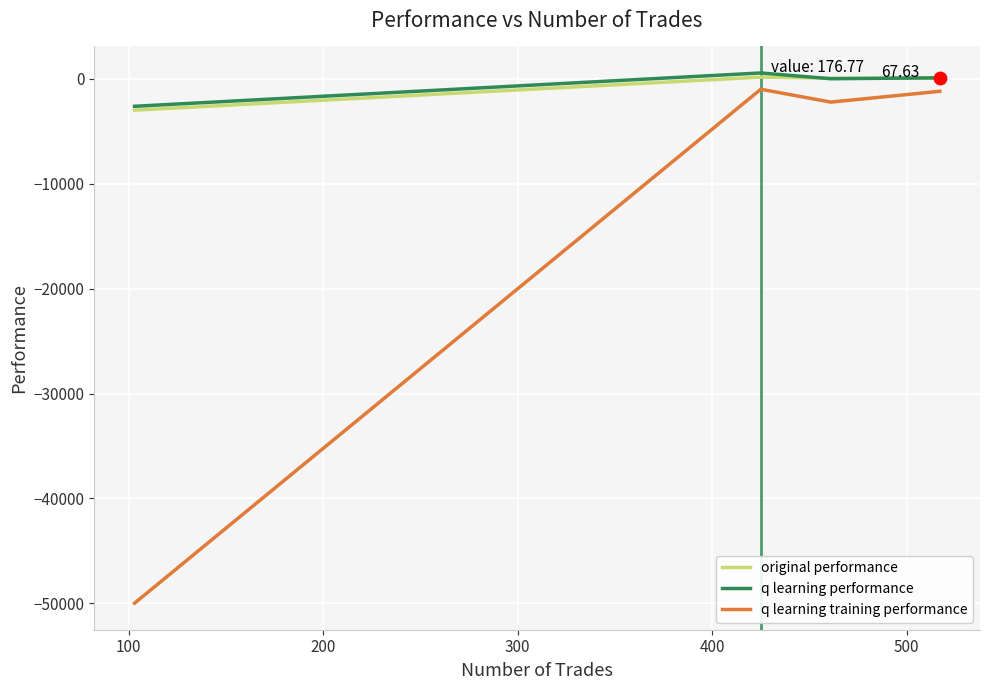

What are all the series names shown in the legend?

original performance, q learning performance, q learning training performance